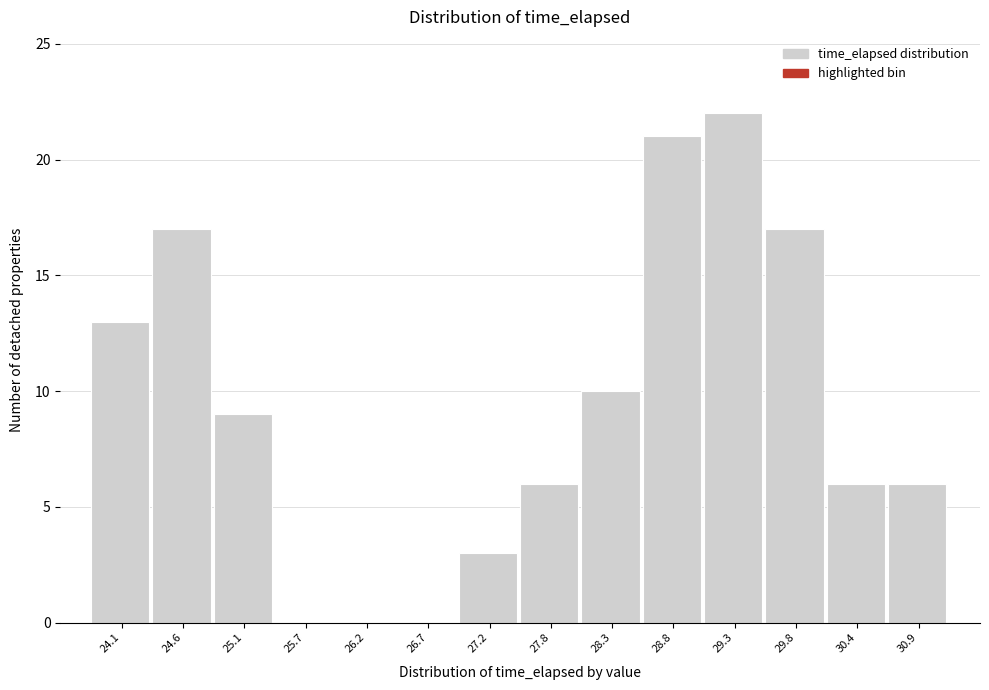

Reading left to right, extract all data points from this chart.

24.1=13	24.6=17	25.1=9	25.7=0	26.2=0	26.7=0	27.2=3	27.8=6	28.3=10	28.8=21	29.3=22	29.8=17	30.4=6	30.9=6